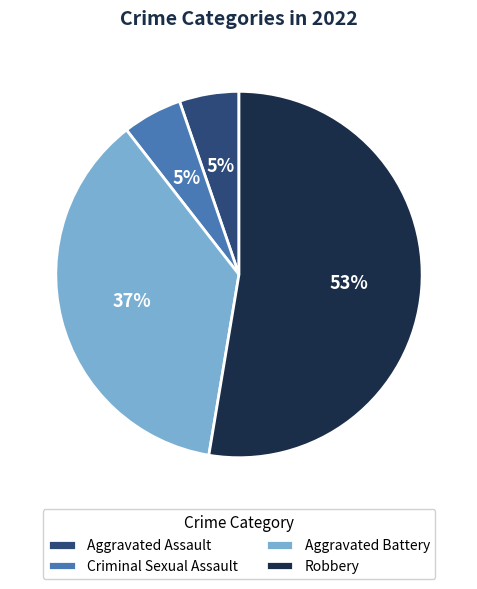

To the nearest percent, what percentage of the pie is Aggravated Assault?

5%